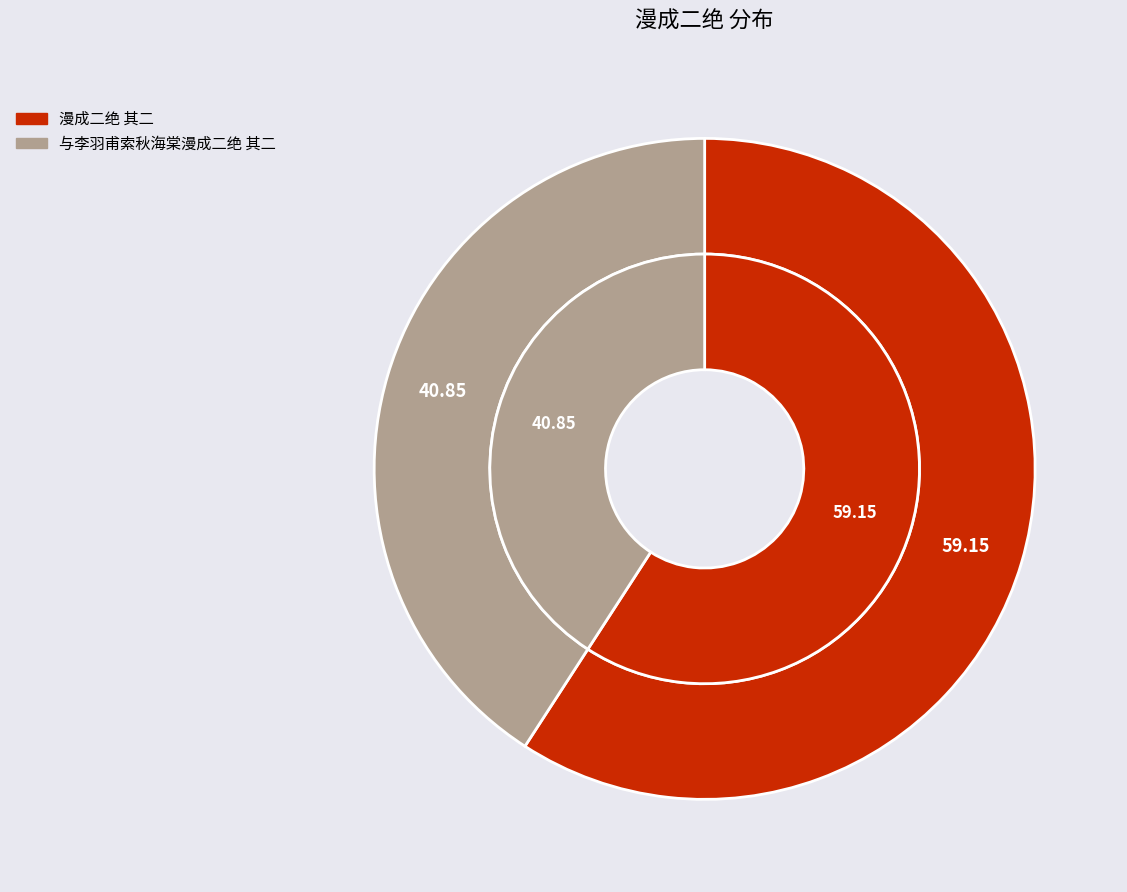

Does 与李羽甫索秋海棠漫成二绝 其二 represent more than half of the total?

No